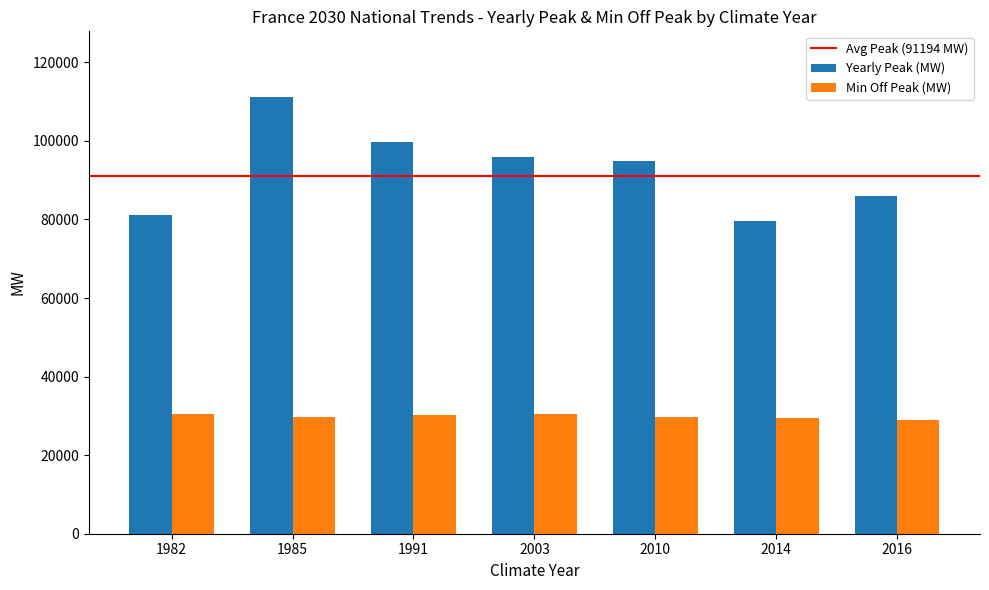

What is the sum of the Min Off Peak (MW) values at 2003 and 2014?

59870